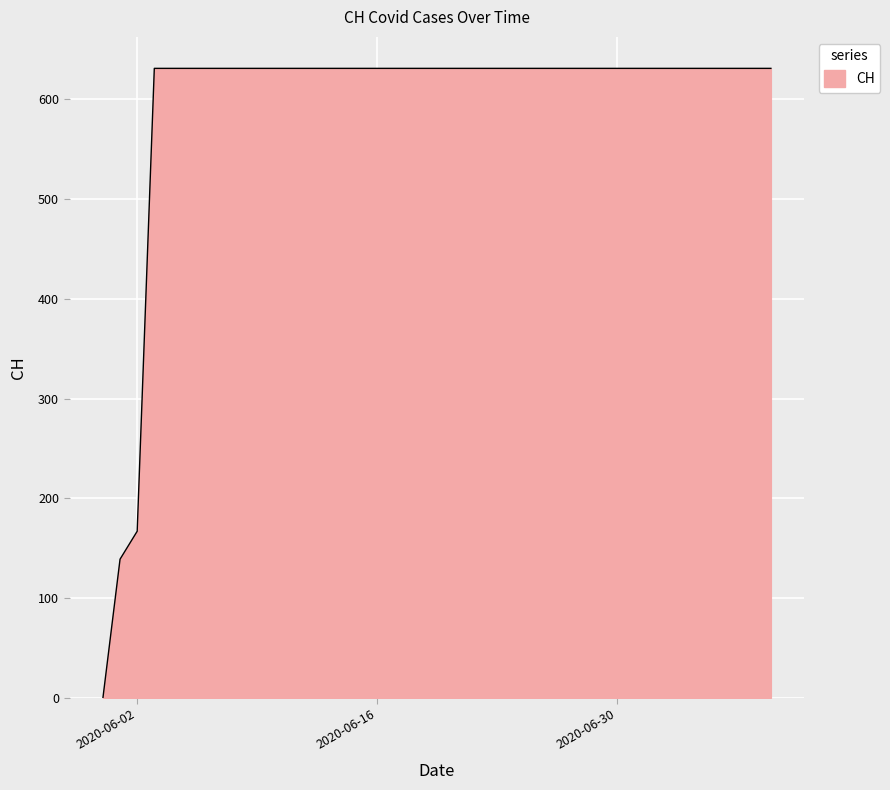

What is the greatest value displayed?

631